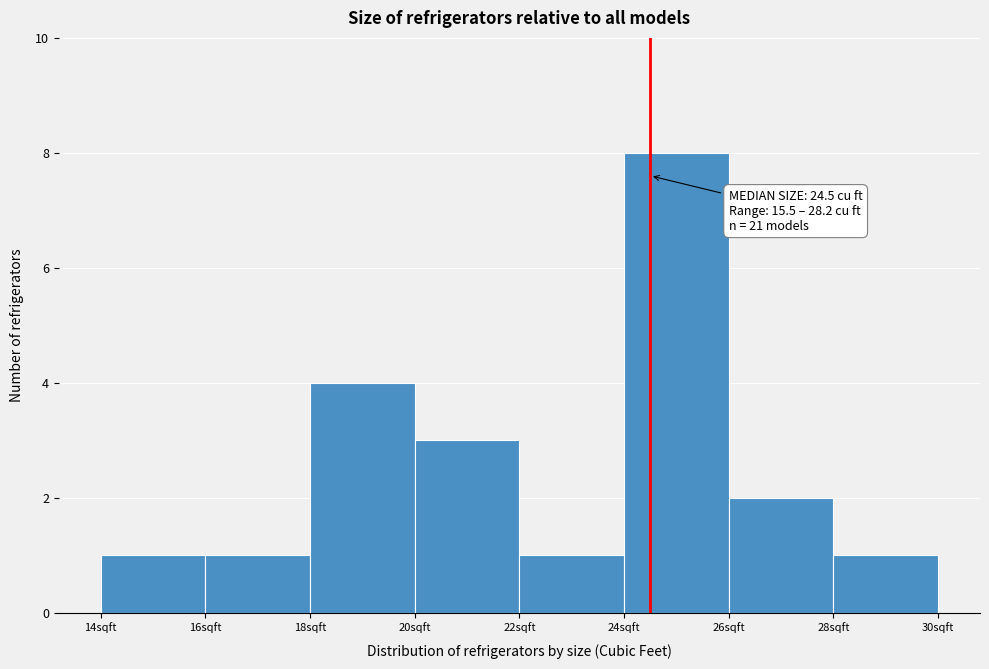

Over which range of the x-axis is the bar tallest?

24 to 26